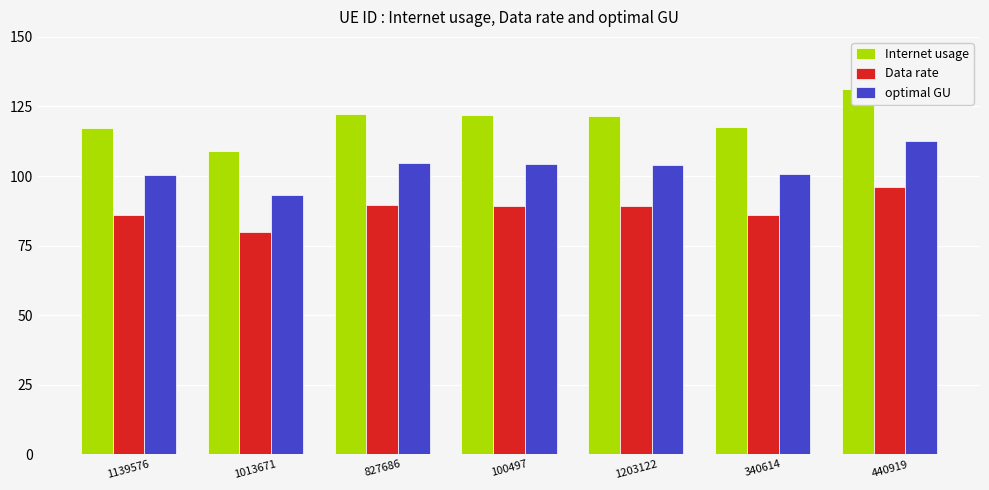

At how many categories does at least one series exceed 131?

1